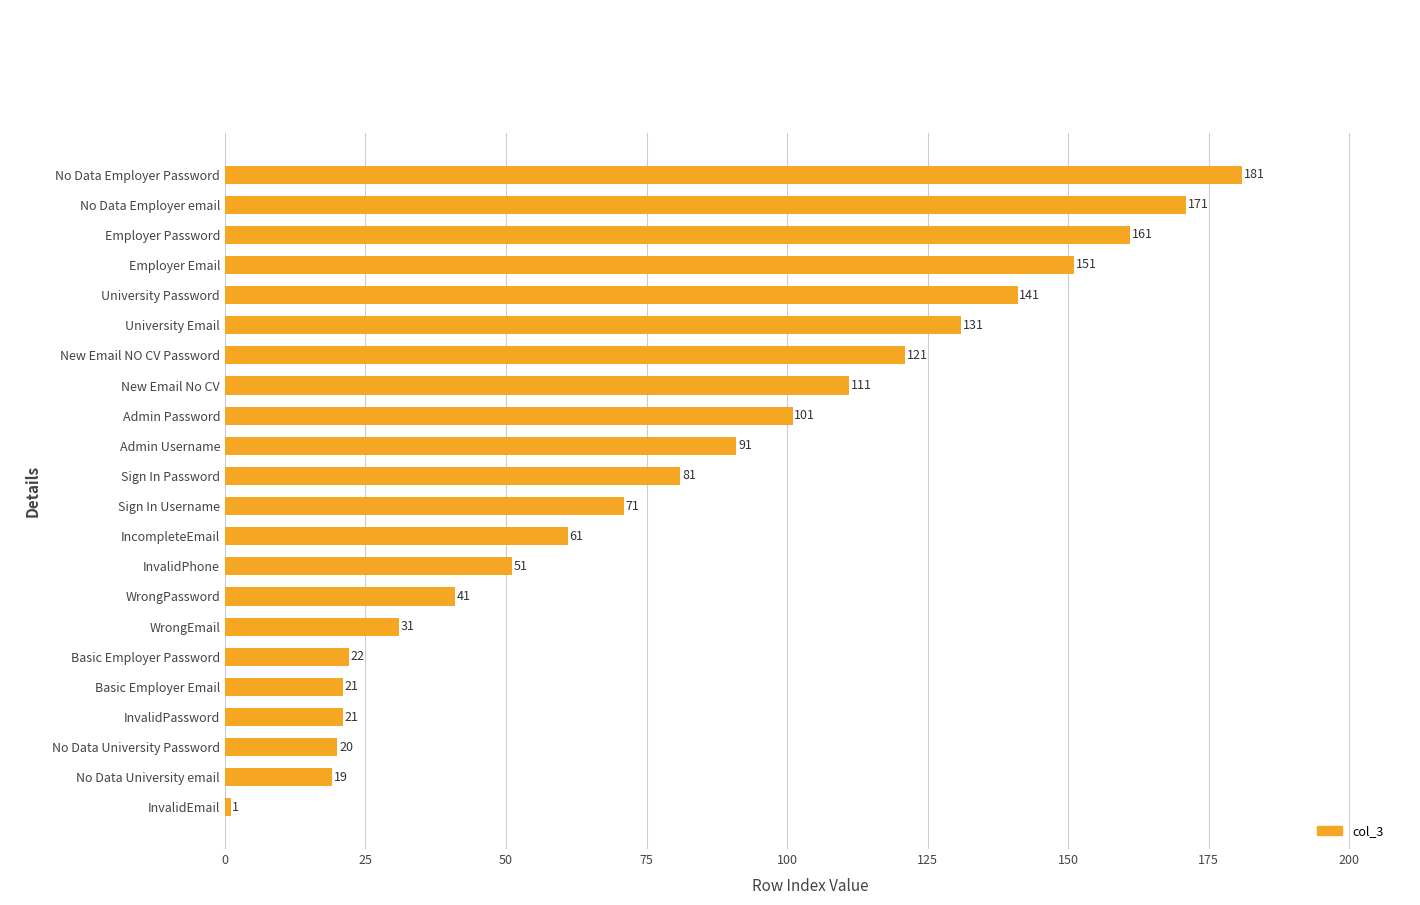

The chart shows a value of 271 at No Data Employer Password. True or false?

False